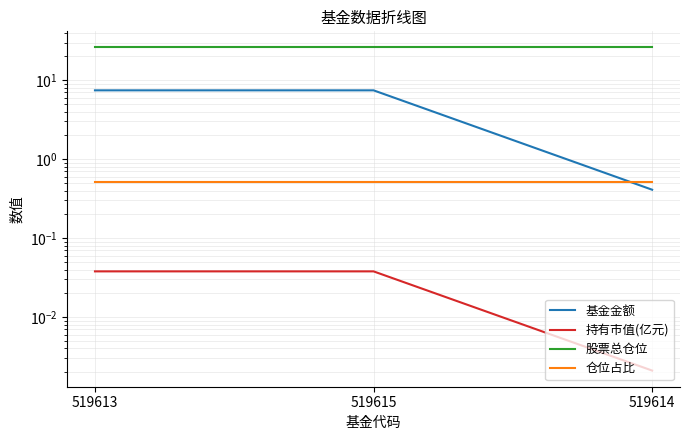

How many data points does each series have?

3